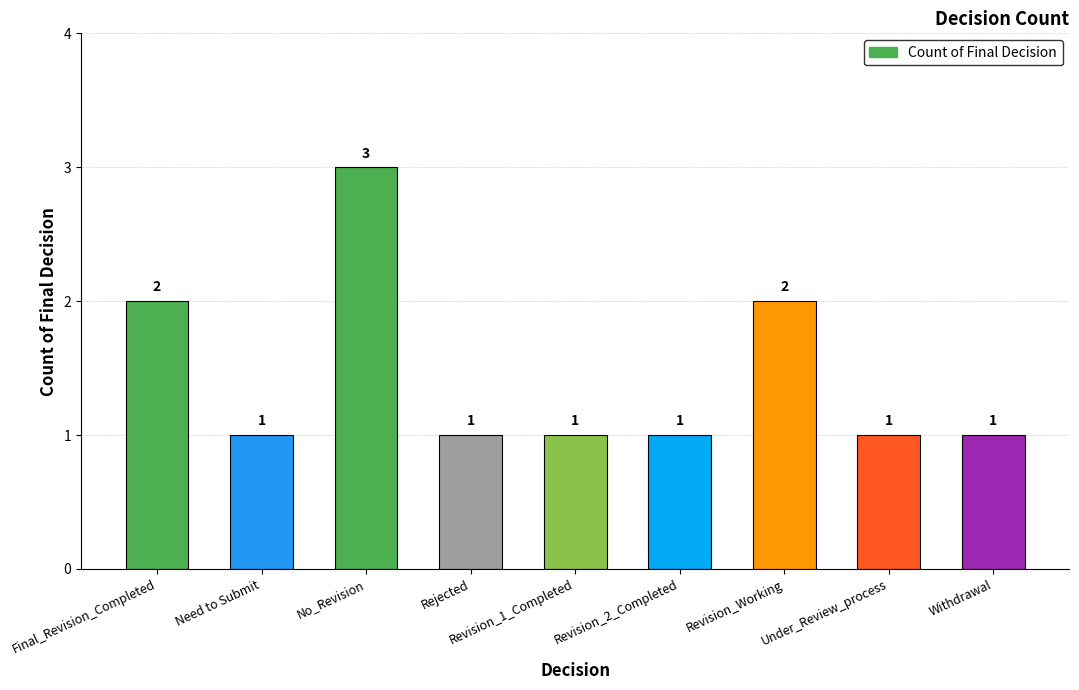

Which category has the highest value across all series?

No_Revision